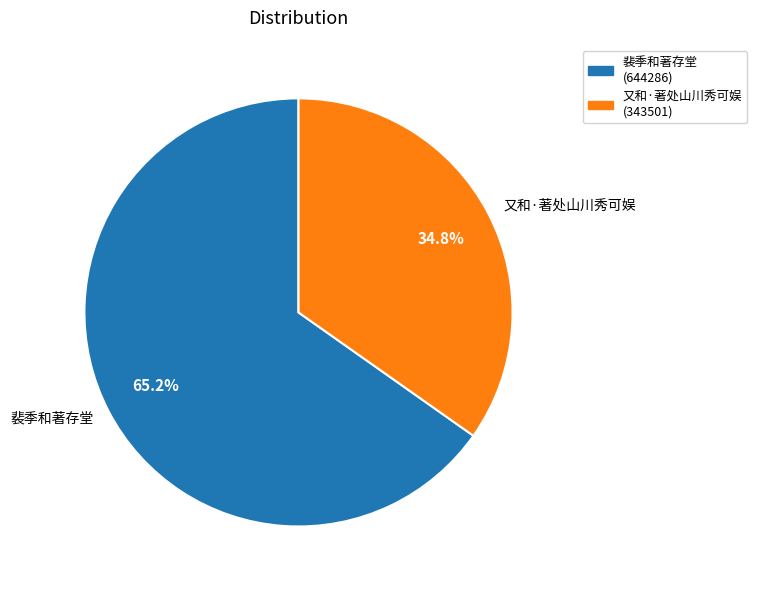

Is it true that 裴季和著存堂 is 51% of the pie?

False